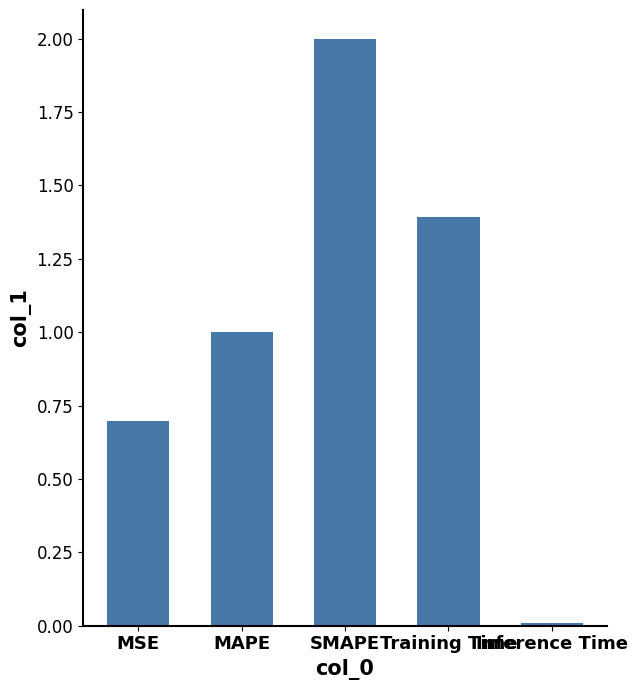

Rank the categories by value from highest to lowest.

SMAPE, Training Time, MAPE, MSE, Inference Time